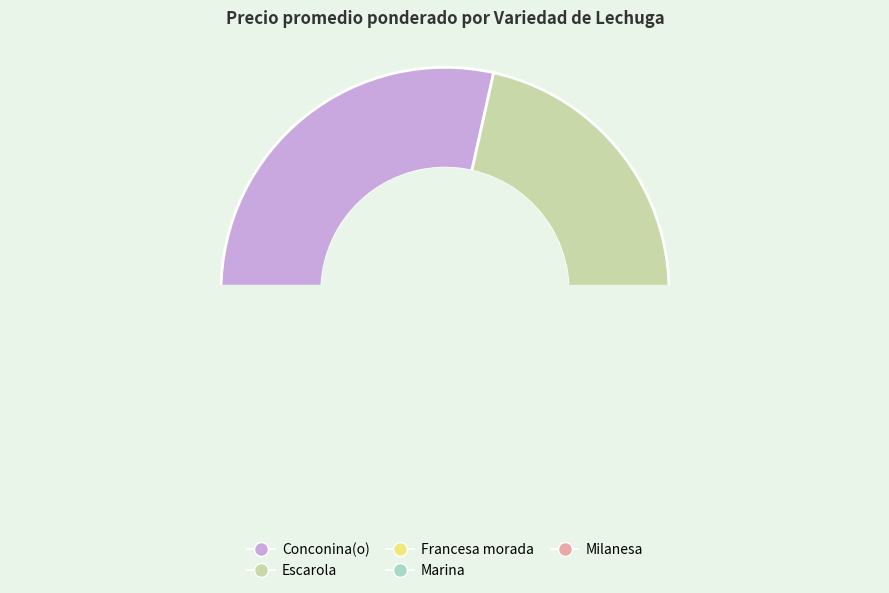

Is Escarola the majority of the pie?

No